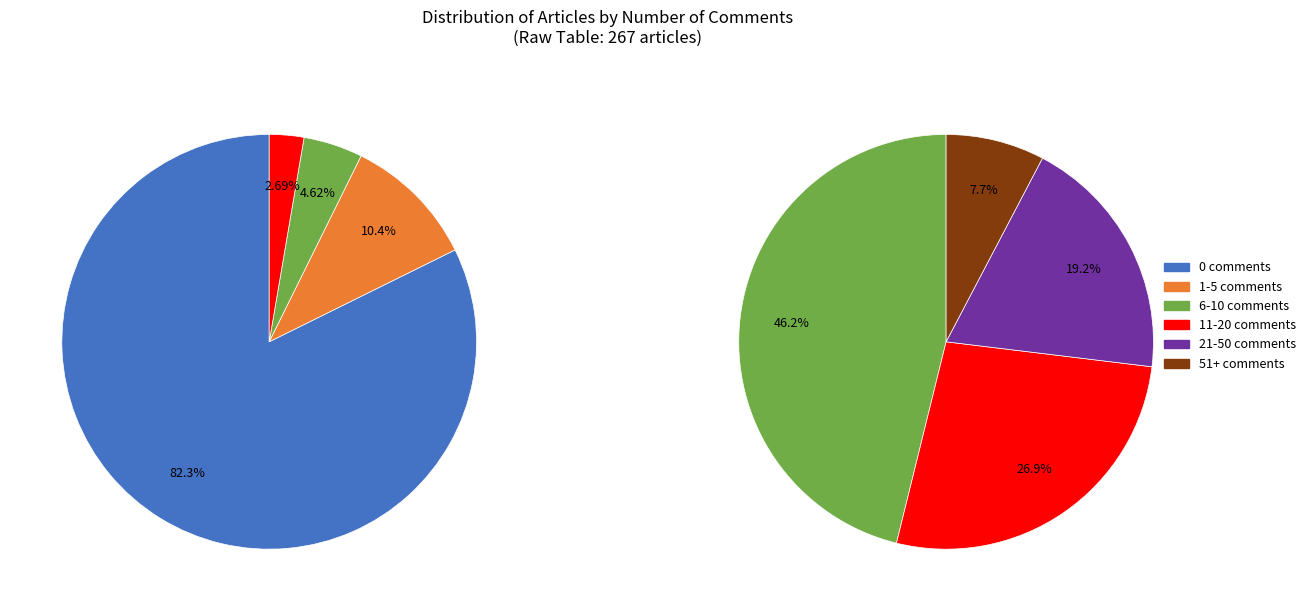

To the nearest percent, what portion does 11-20 comments represent?

3%